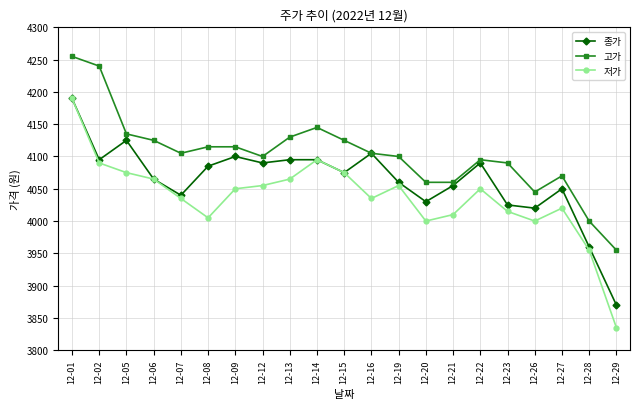

What is the difference between the maximum and minimum values in the 저가 series?

355